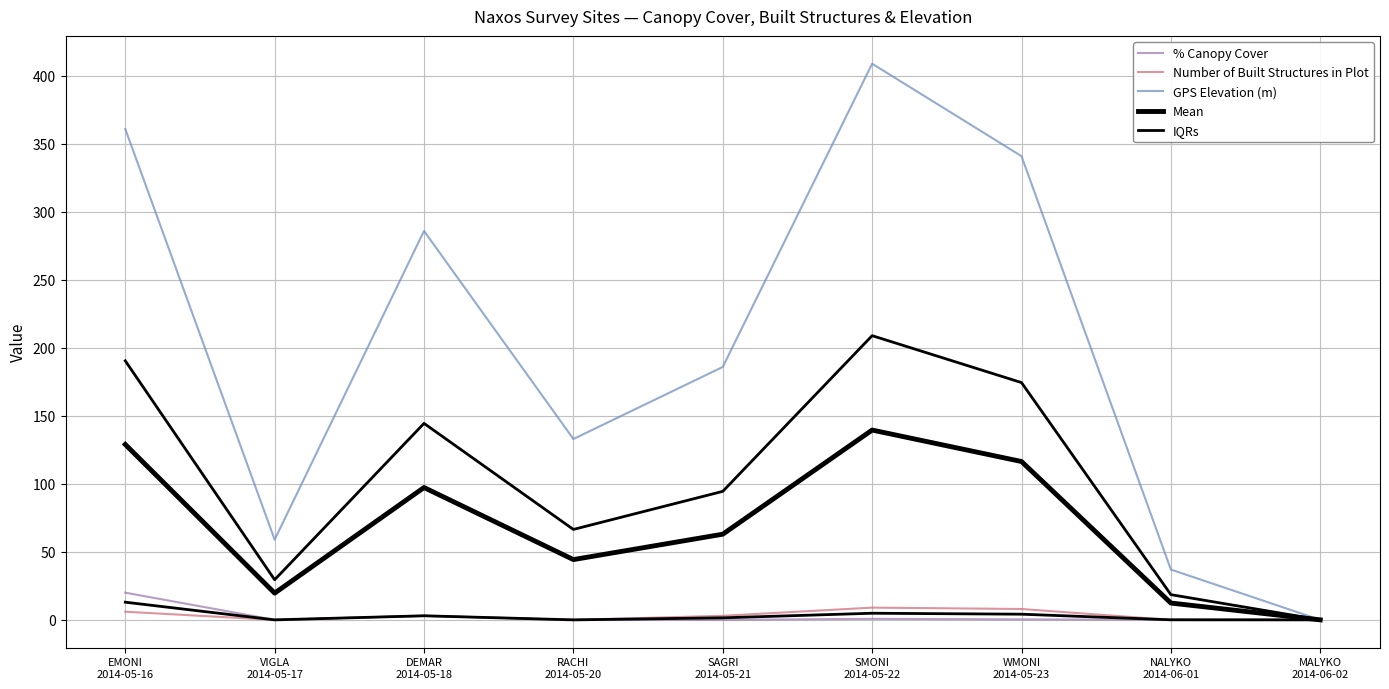

What is the sum of the Number of Built Structures in Plot values at MALYKO
2014-06-02 and WMONI
2014-05-23?

8.0